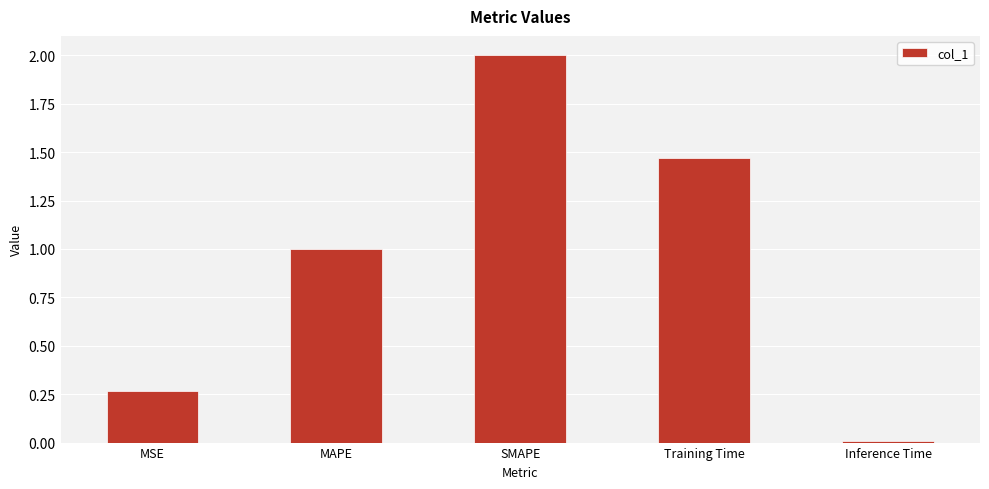

The chart shows a value of 1.0 at MAPE. True or false?

True